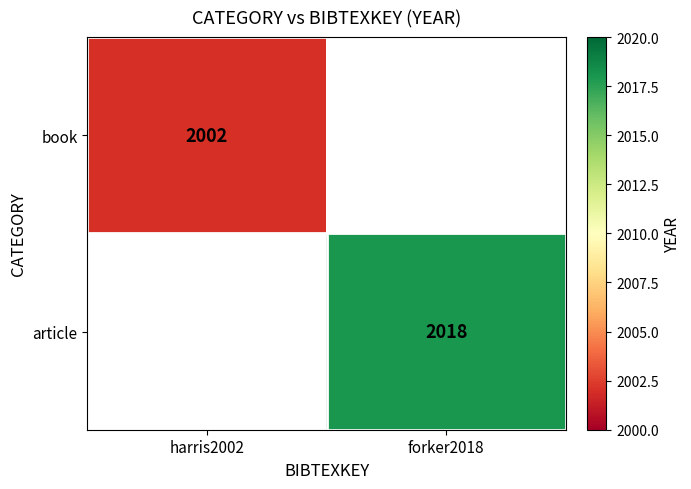

Is it true that article equals 2912.9 at forker2018?

False